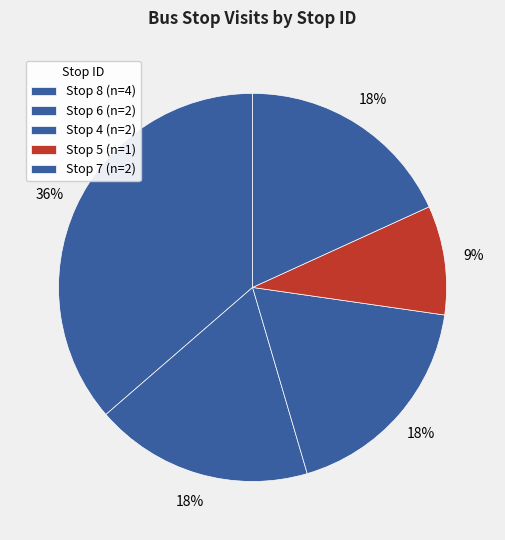

Is there any slice that represents more than half of the pie?

No